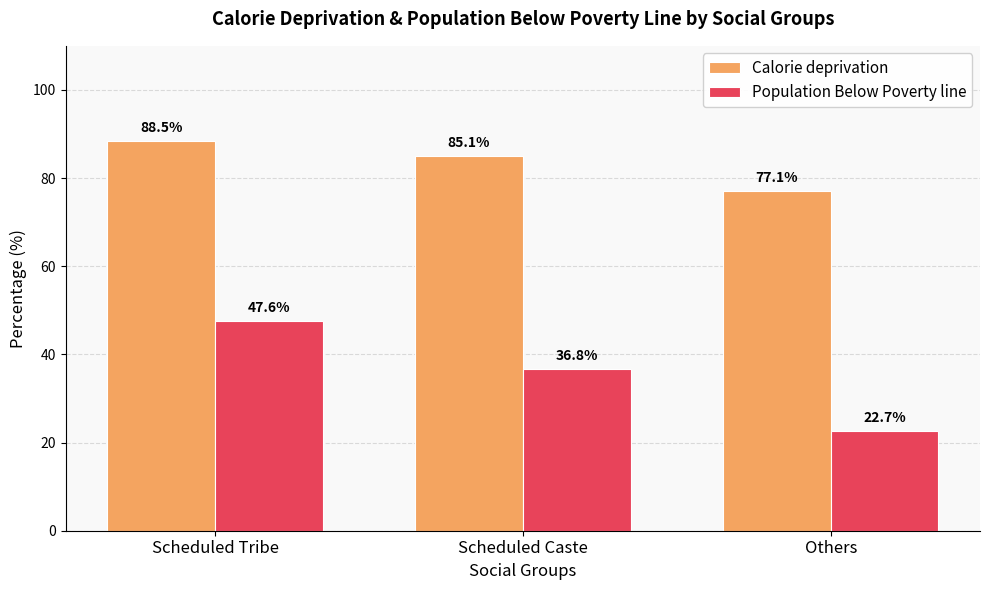

What is the difference between the maximum and minimum values in the Calorie deprivation series?

11.4